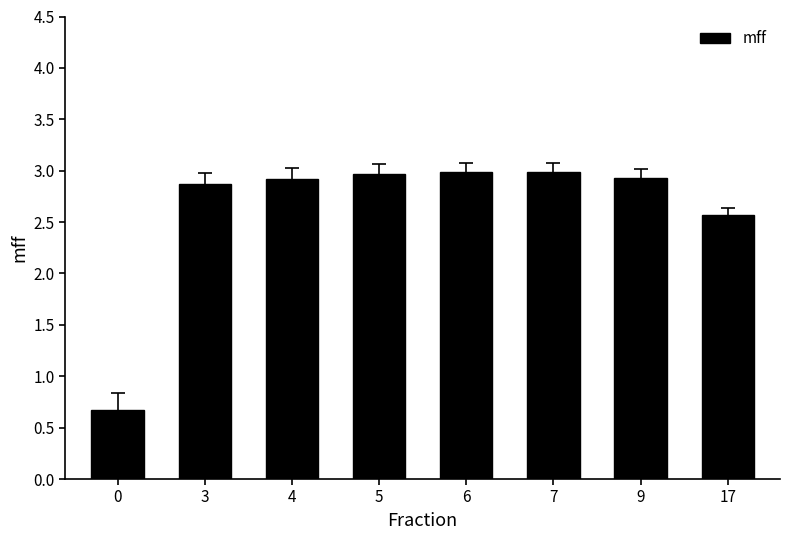

Is it true that the value at 5 is 3.0?

True